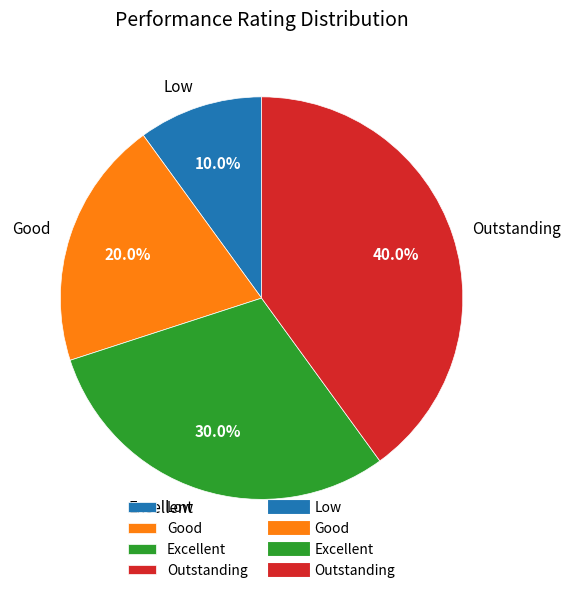

To the nearest percent, what portion does Outstanding represent?

40%